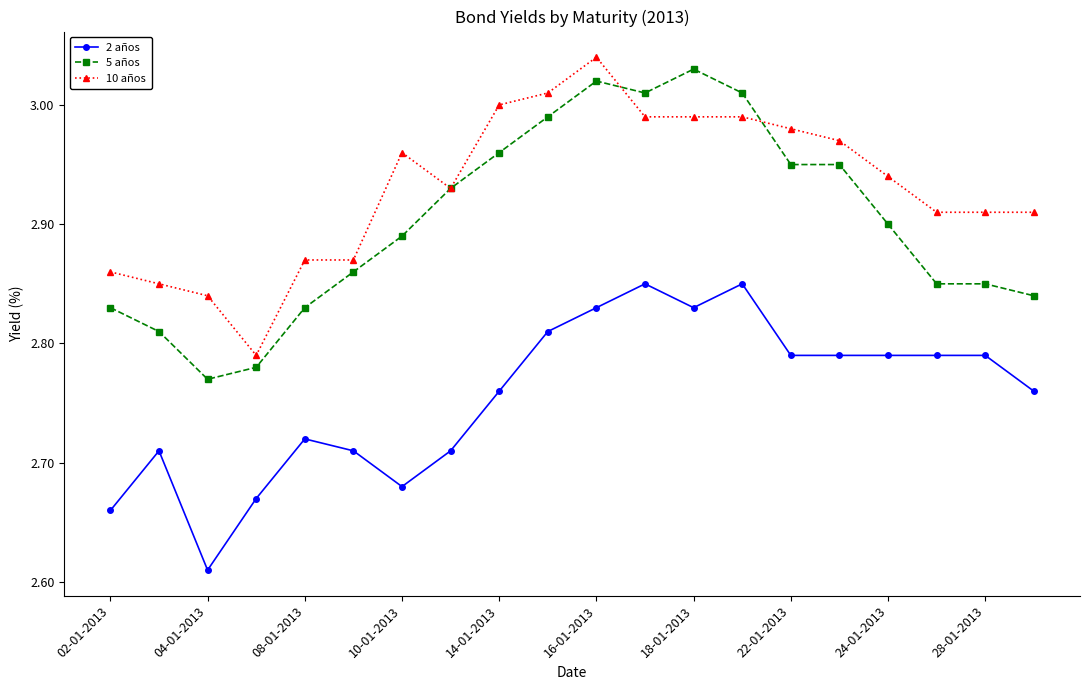

True or false: 10 años and 2 años cross at least once.

False